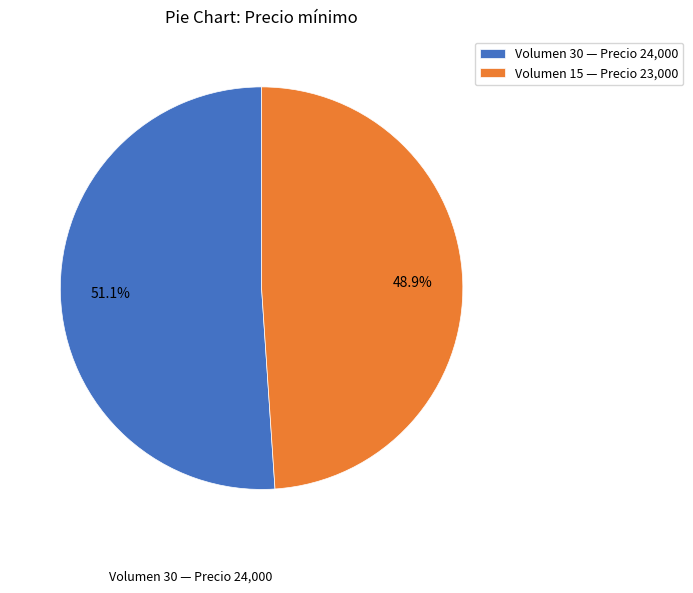

Is there any slice that represents more than half of the pie?

Yes